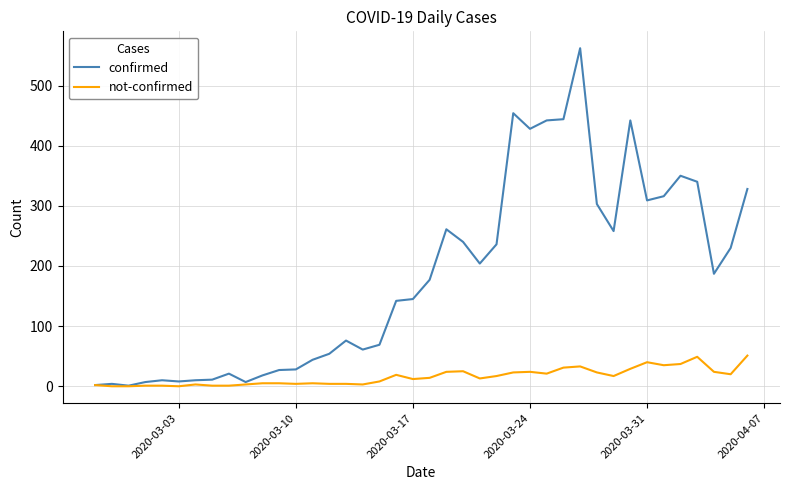

What is the sum of all not-confirmed values?

631